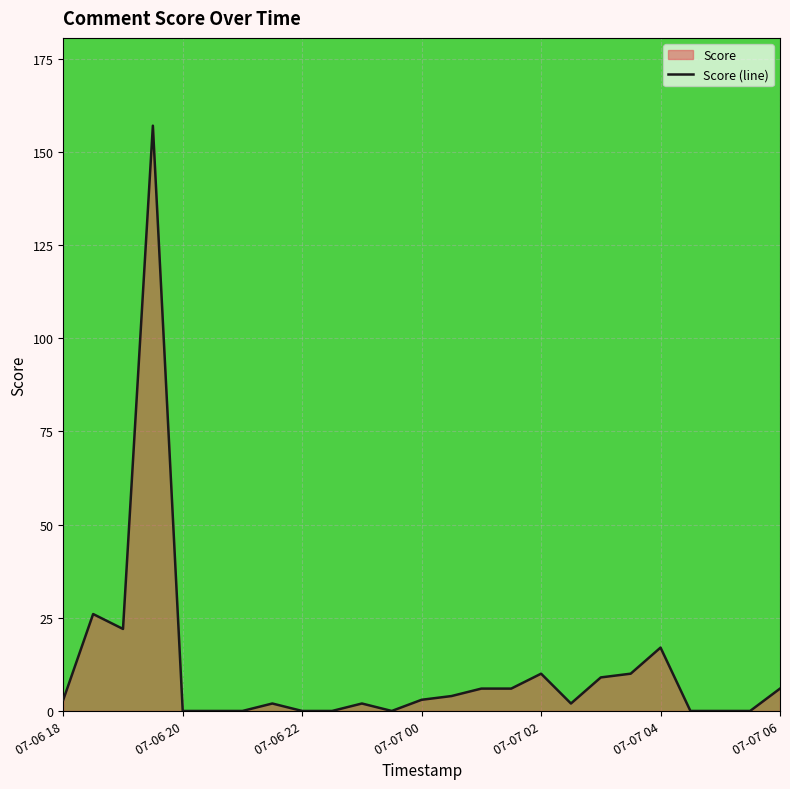

Is it true that the value at 07-06 20 is 0?

True